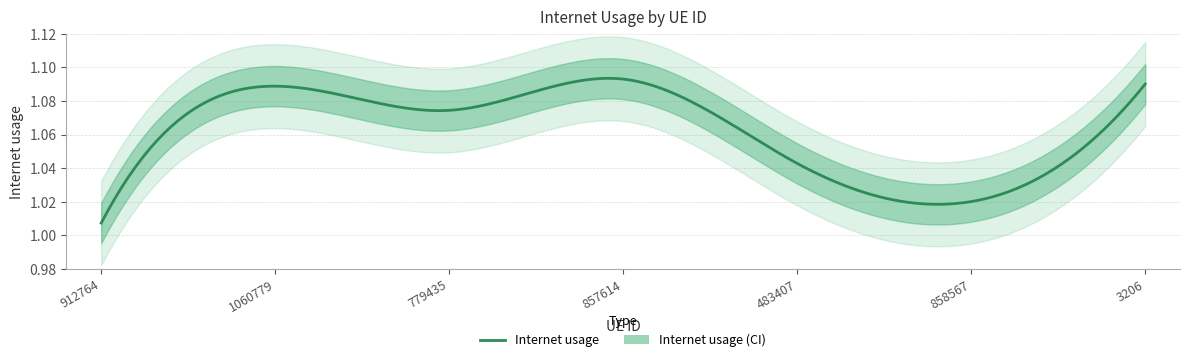

List the labels in order of value, largest first.

857614, 3206, 1060779, 779435, 483407, 858567, 912764